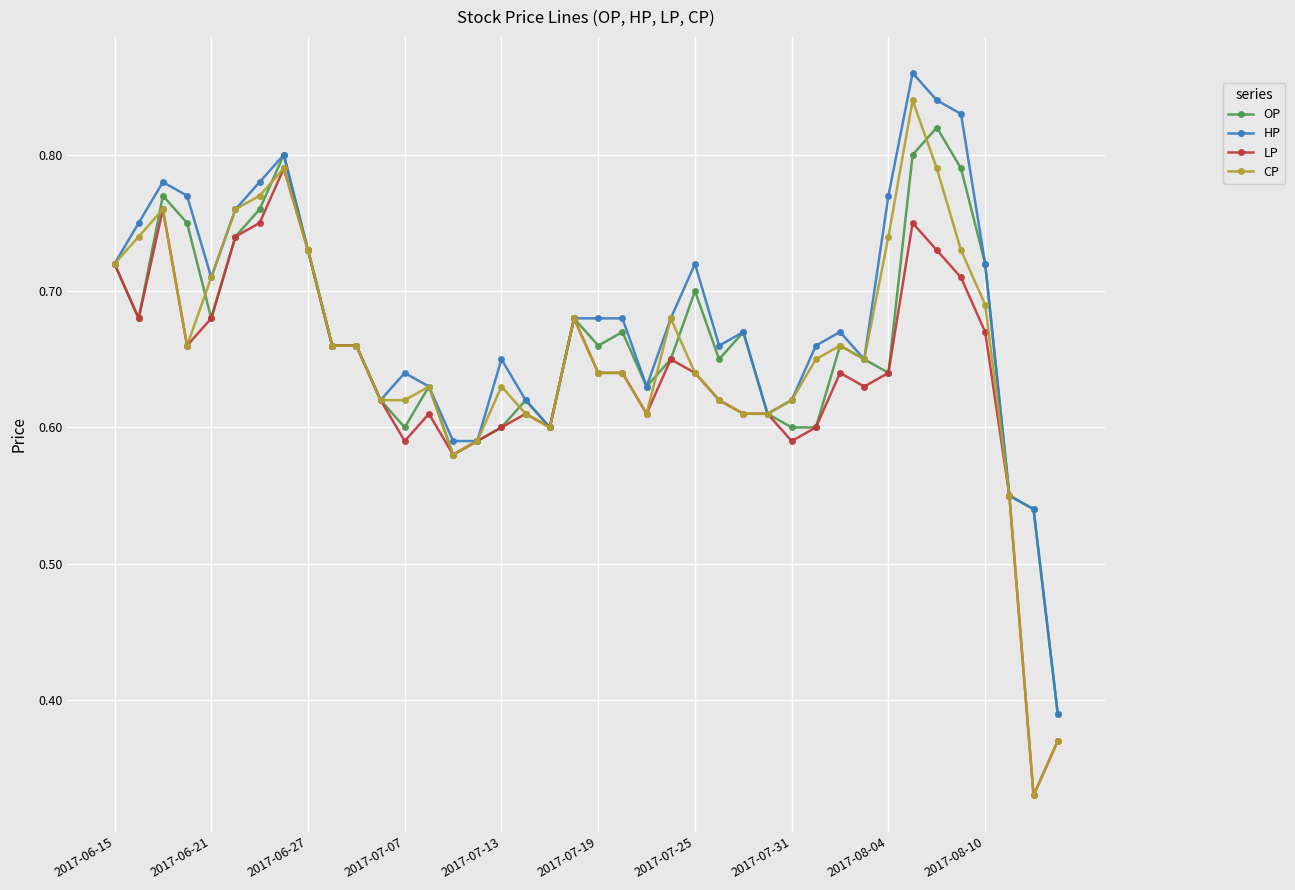

Count the OP values in the range 0 to 1.

40